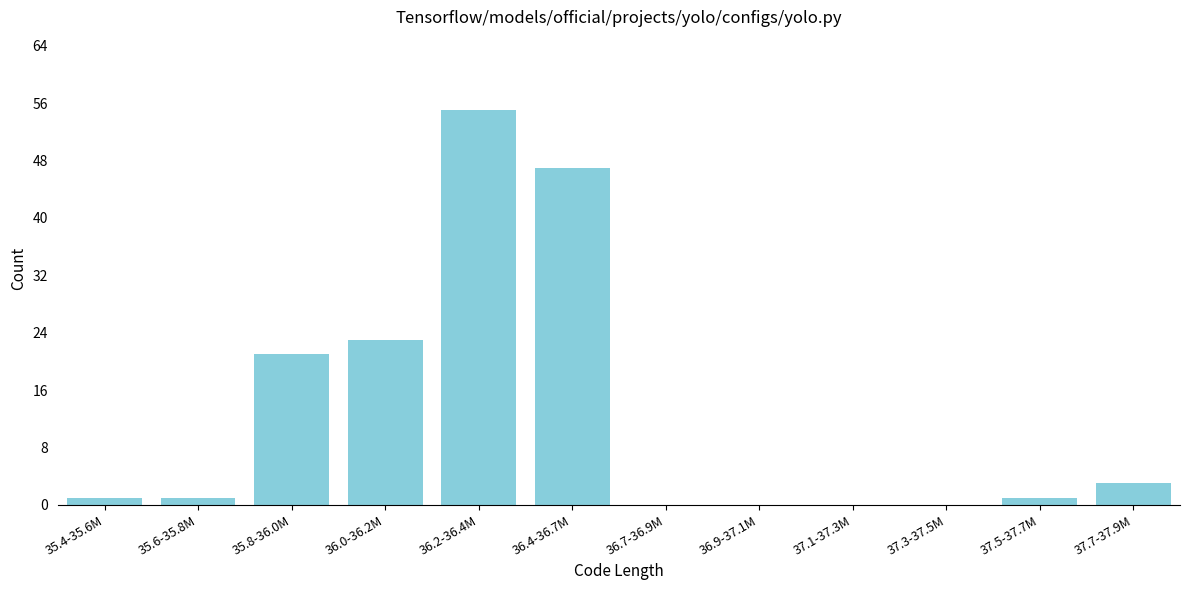

Reading left to right, transcribe all the data shown in this chart.

35.4-35.6M=1	35.6-35.8M=1	35.8-36.0M=21	36.0-36.2M=23	36.2-36.4M=55	36.4-36.7M=47	36.7-36.9M=0	36.9-37.1M=0	37.1-37.3M=0	37.3-37.5M=0	37.5-37.7M=1	37.7-37.9M=3